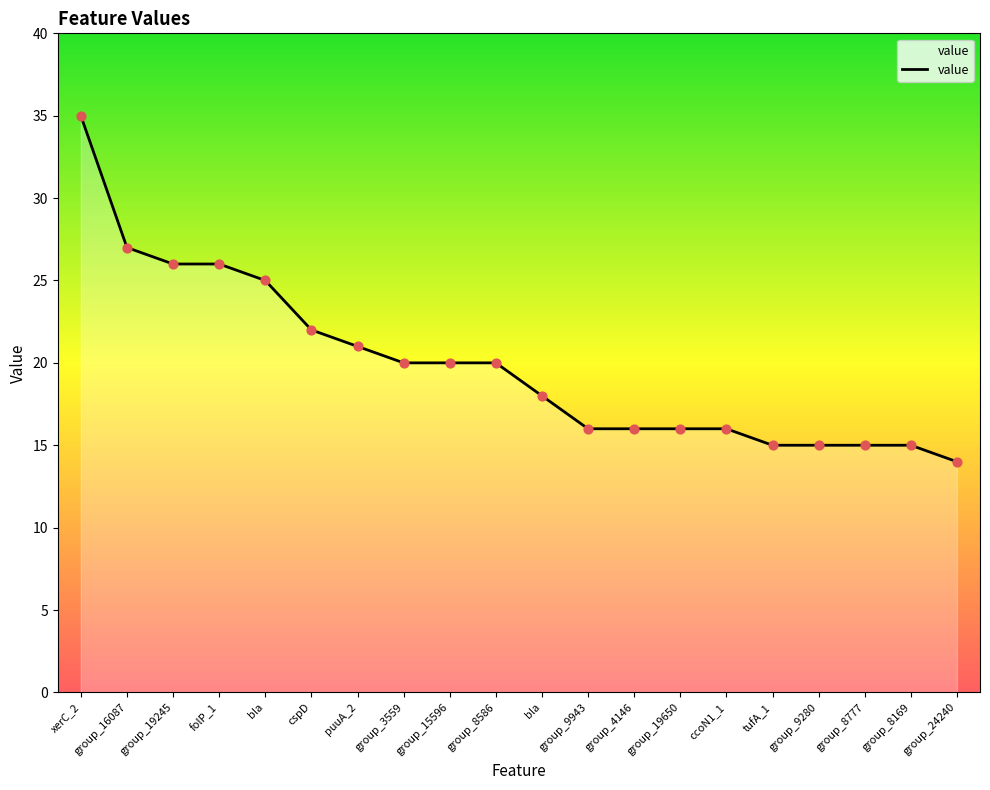

How many lines are shown in the chart?

1